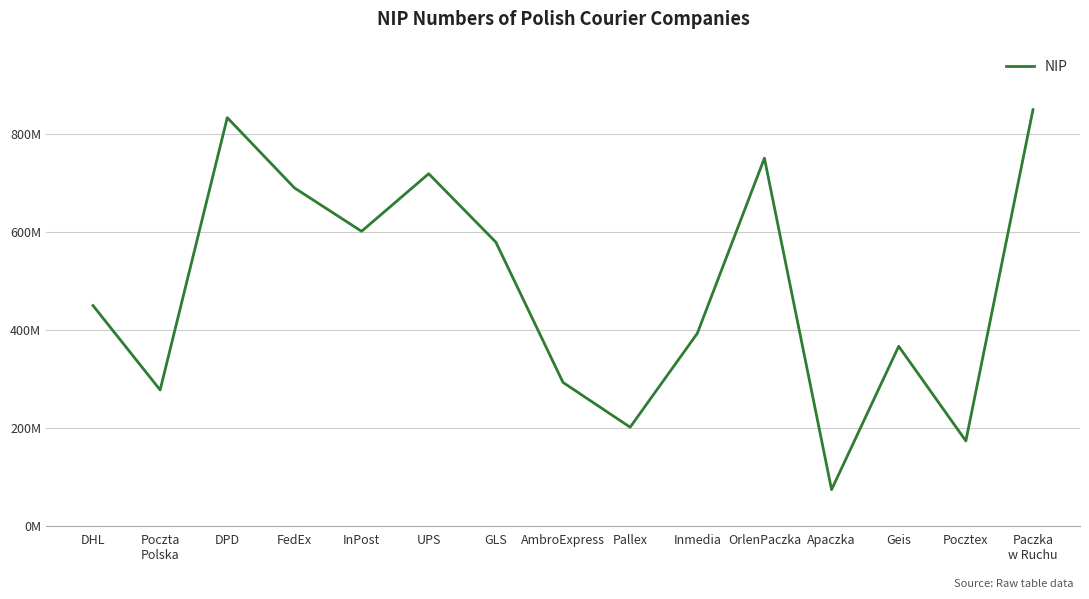

What is the smallest value displayed?

73602494